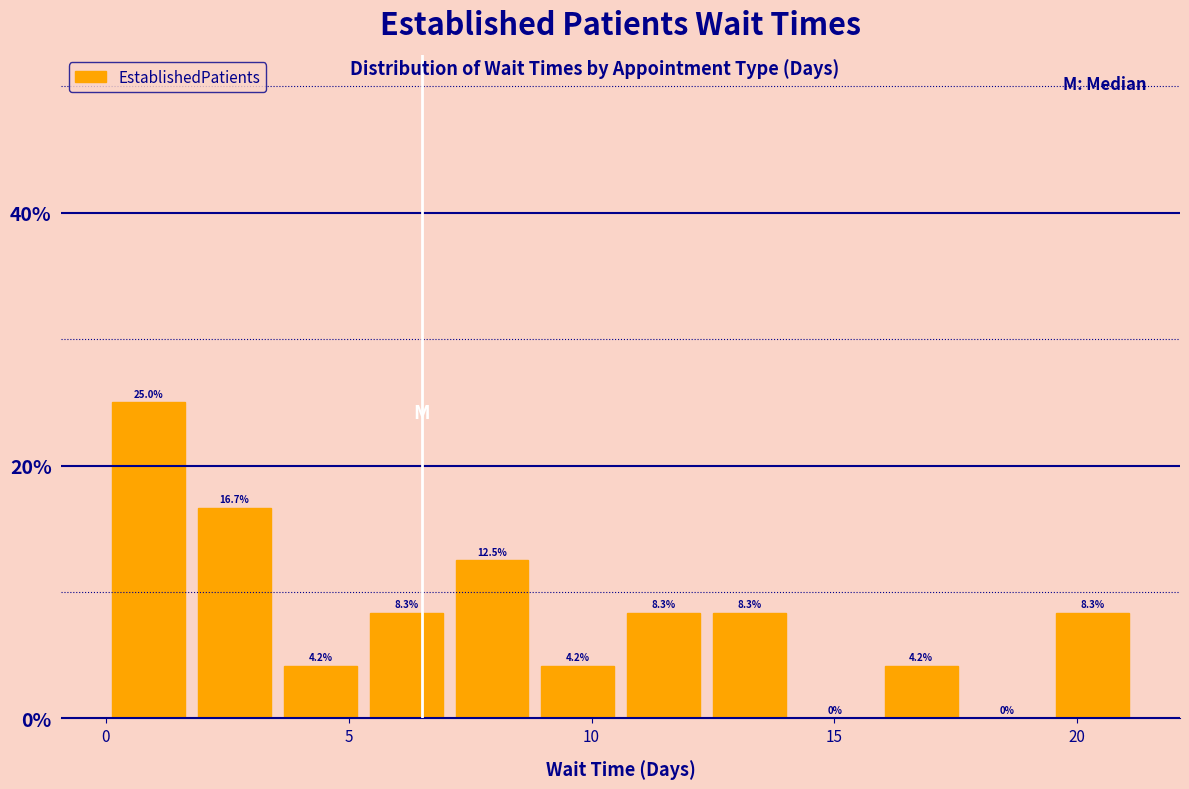

Read against the x-axis, roughly where is the centre of the tallest bar?

1.0